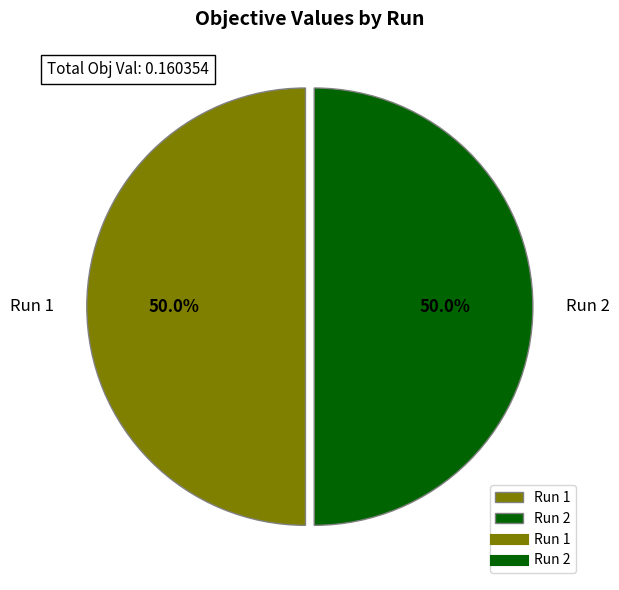

What is the total percentage of Run 1 and Run 2?

100.0%